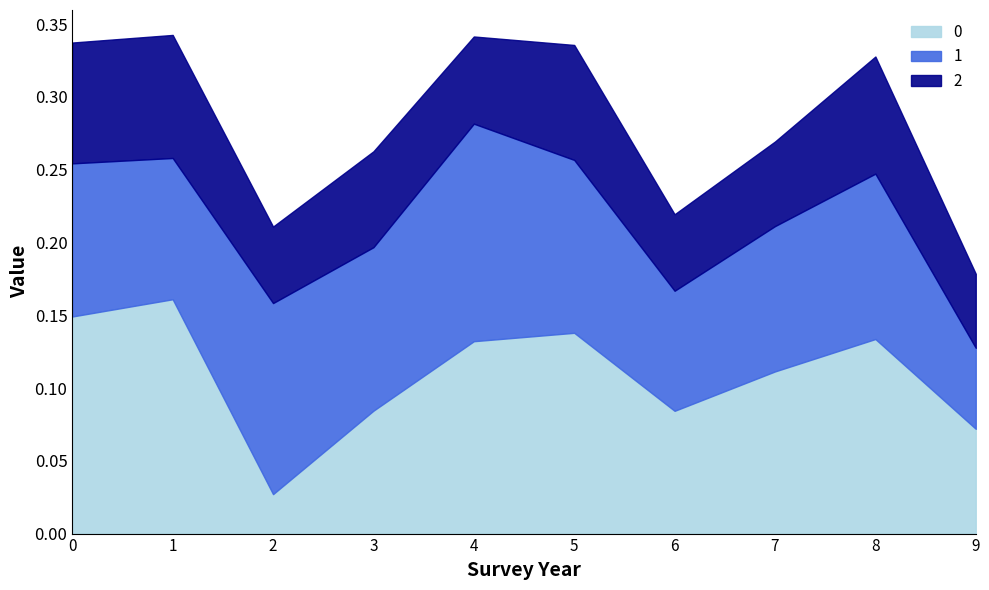

At which label does 1 reach its peak?

4